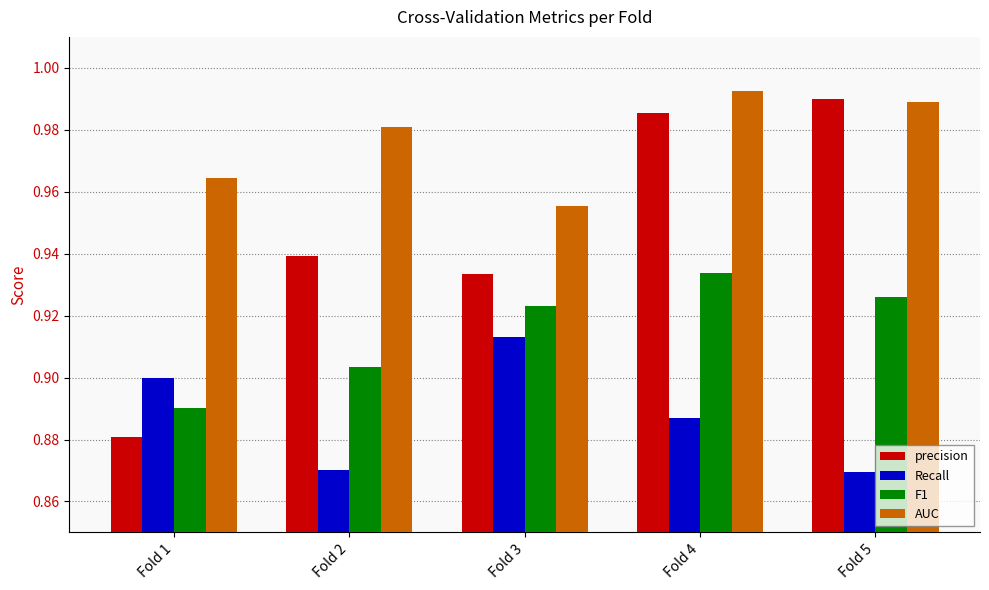

The F1 series shows 0.9 at Fold 4. True or false?

True